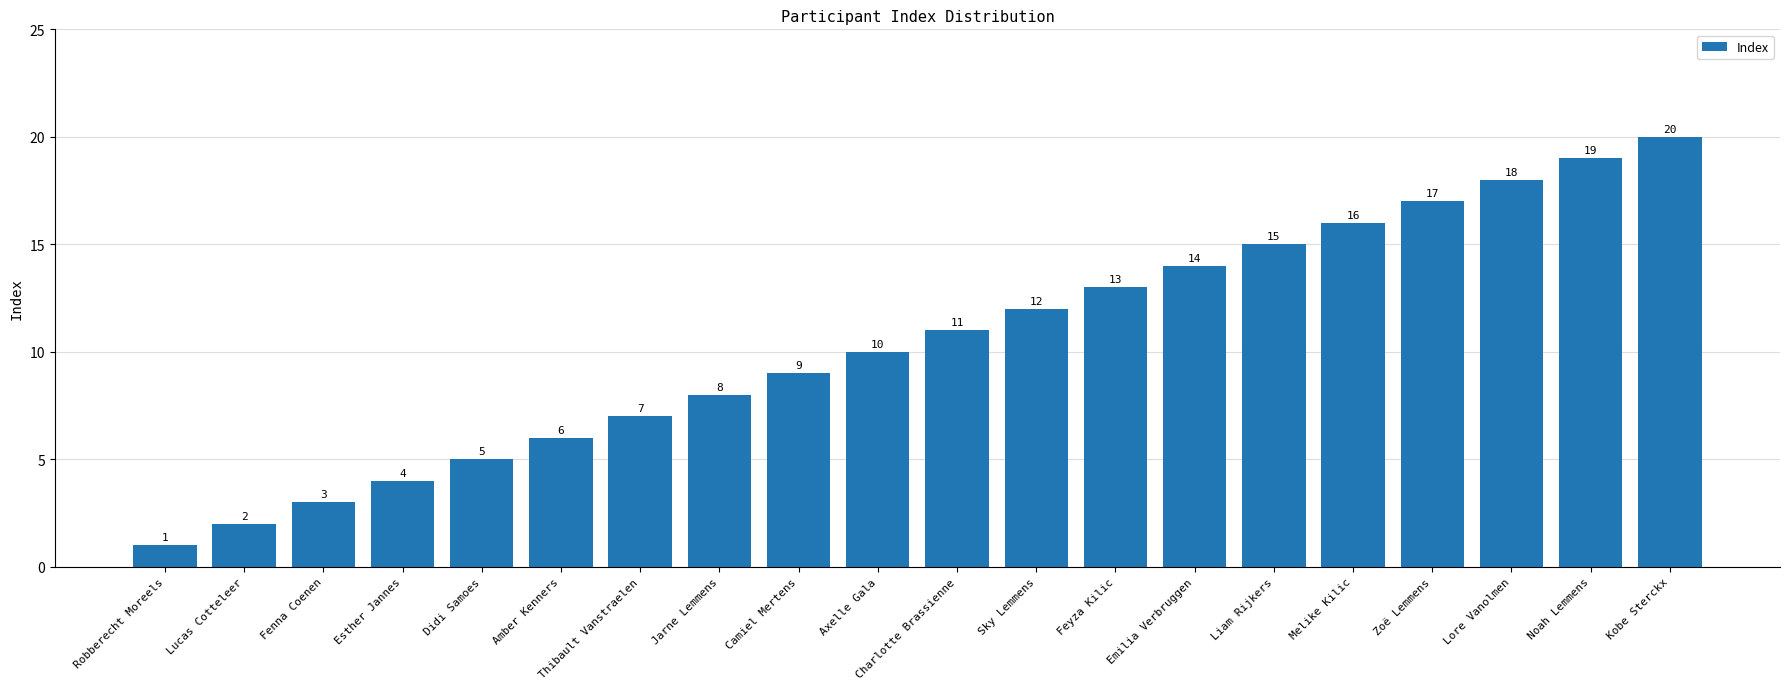

What is the sum of the values at Lucas Cotteleer and Robberecht Moreels?

3